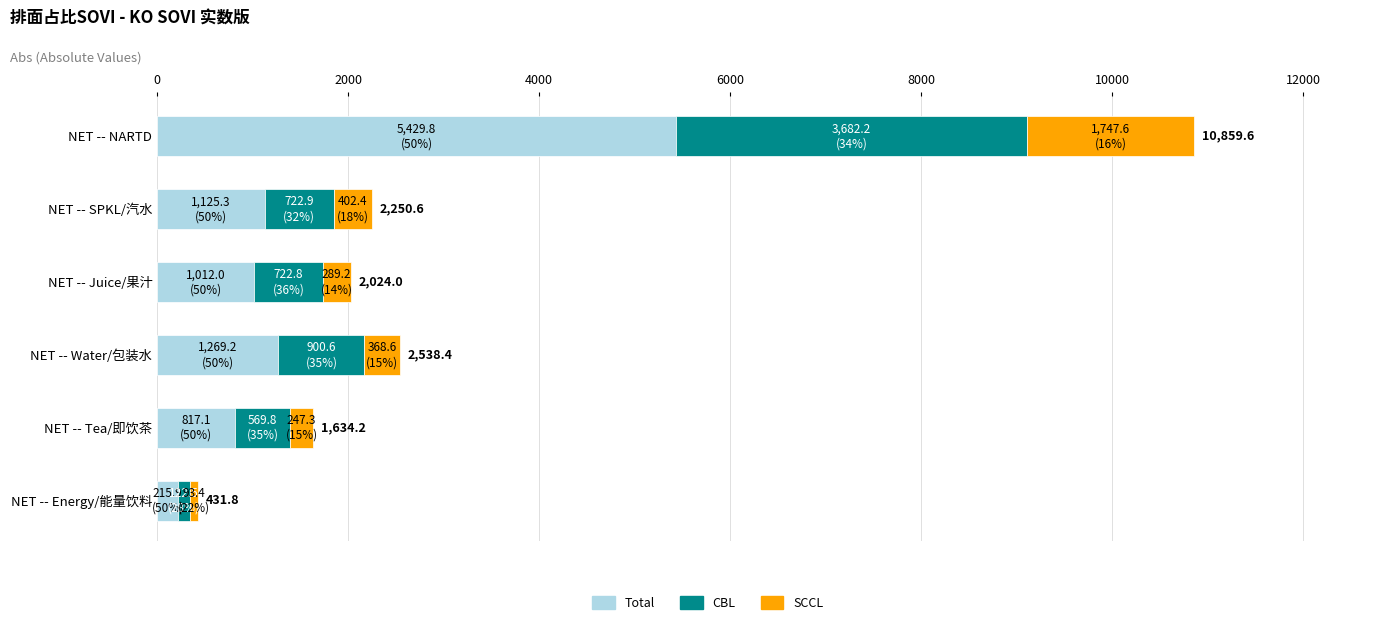

At which label does Total reach its peak?

NET -- NARTD